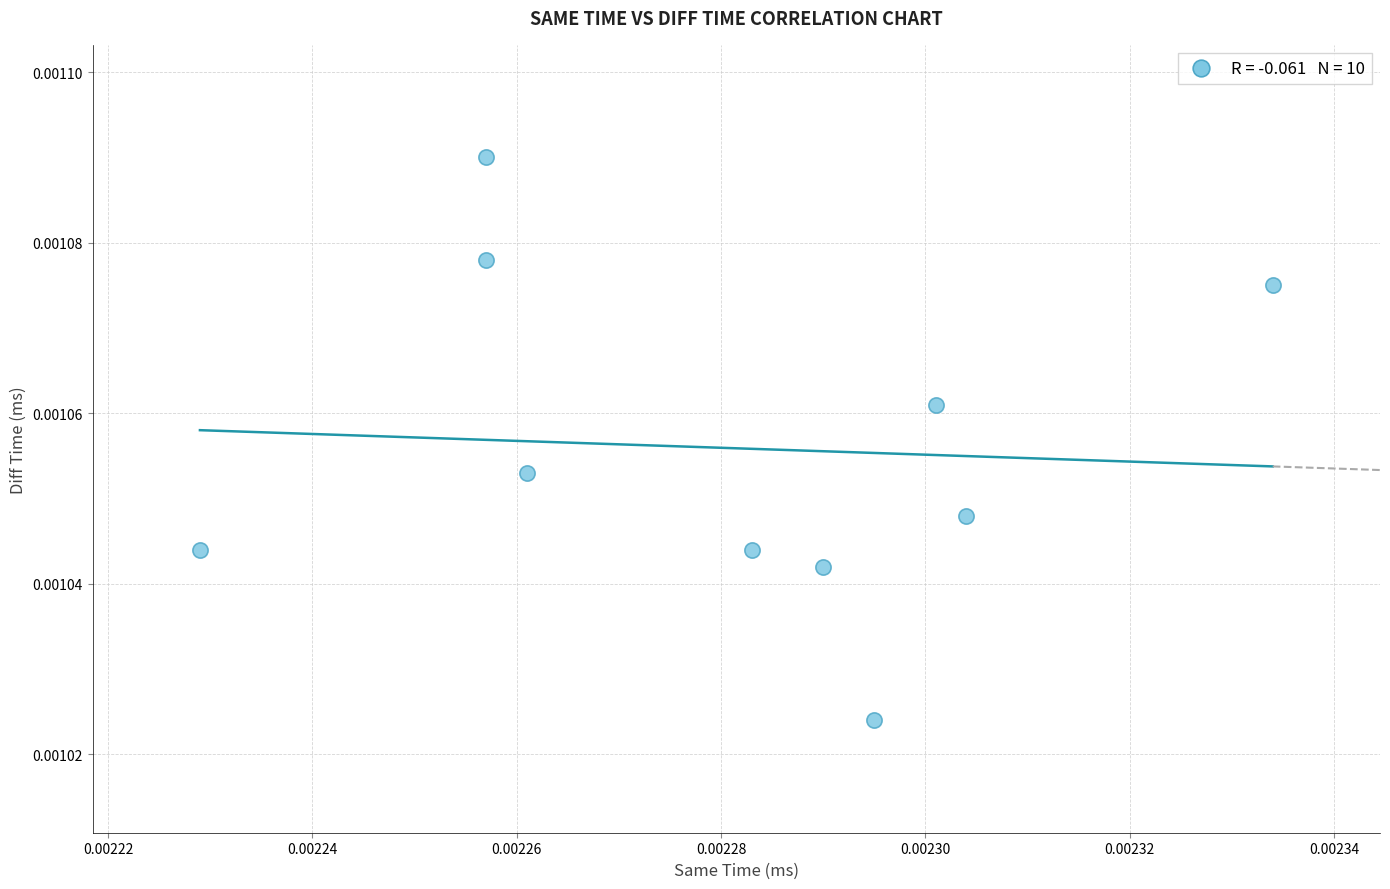

How many points are shown in the scatter plot?

10